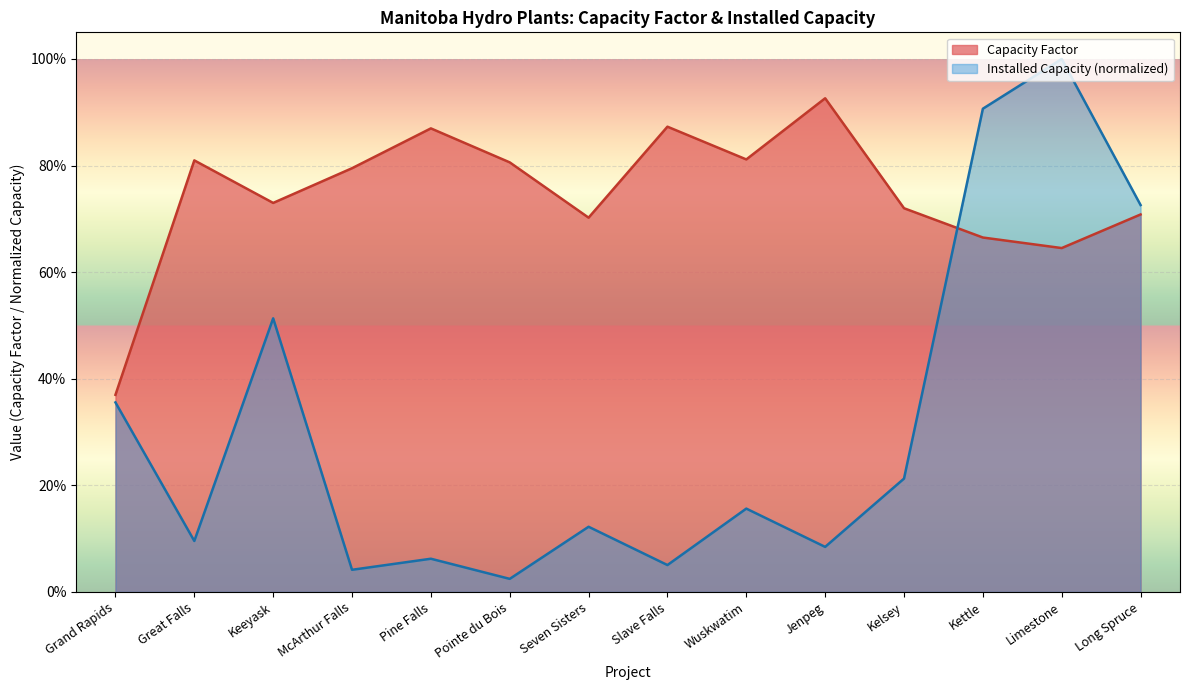

Rank the categories by Capacity Factor value from highest to lowest.

Jenpeg, Slave Falls, Pine Falls, Wuskwatim, Great Falls, Pointe du Bois, McArthur Falls, Keeyask, Kelsey, Long Spruce, Seven Sisters, Kettle, Limestone, Grand Rapids